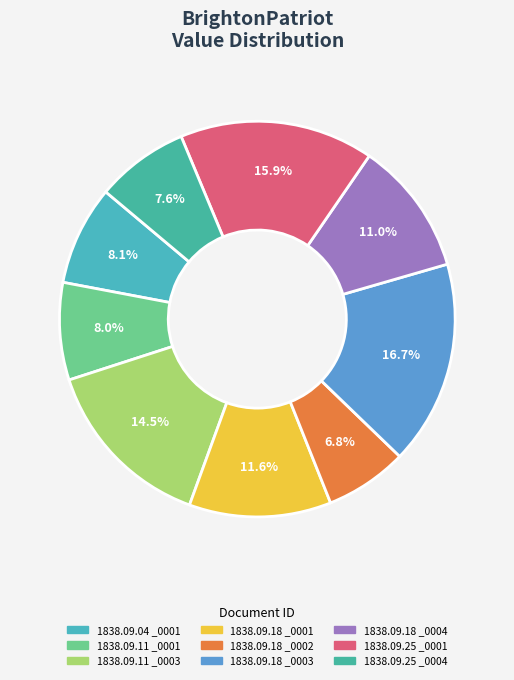

How many segments does this pie chart have?

9